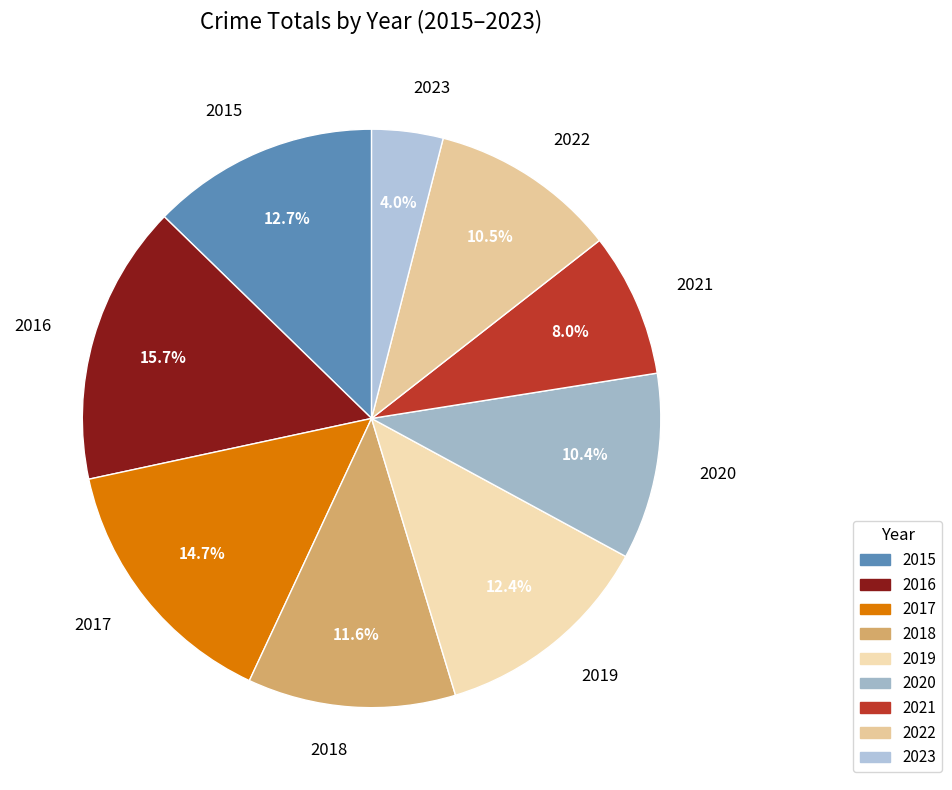

How many slices are in this pie chart?

9